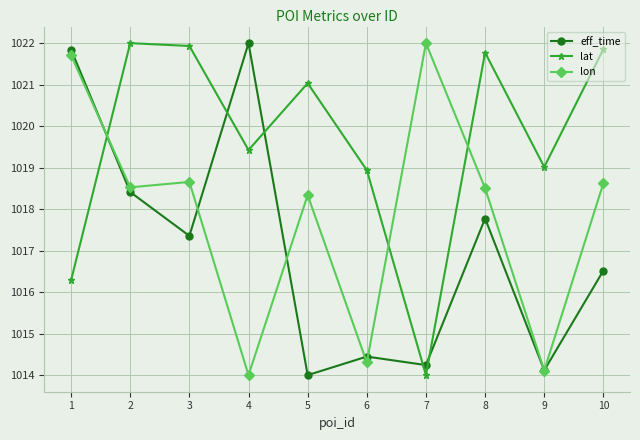

At which label does eff_time first exceed 1017?

1